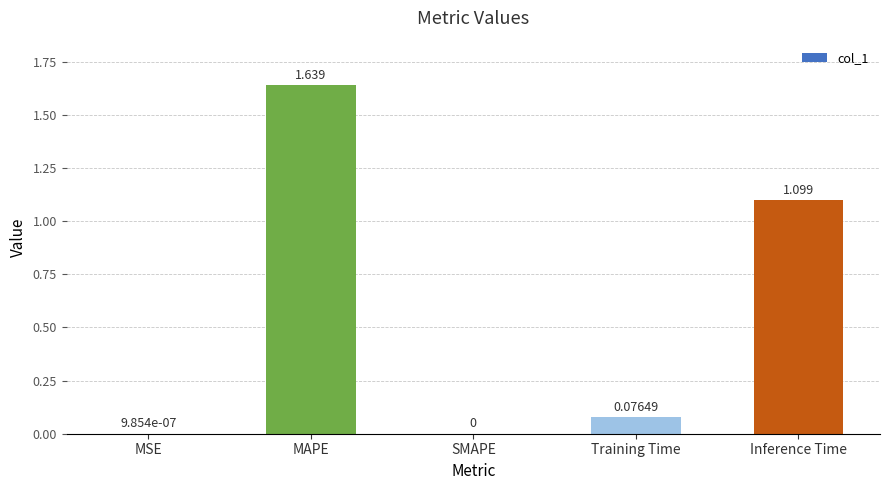

Is it true that the value at Inference Time is 1.1?

True